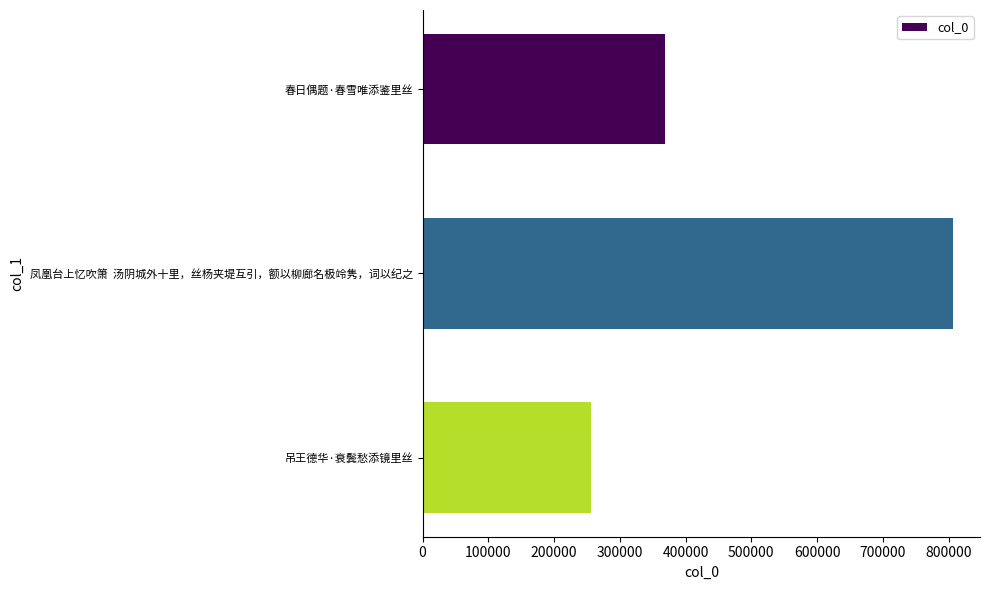

Does the chart contain any negative values?

No